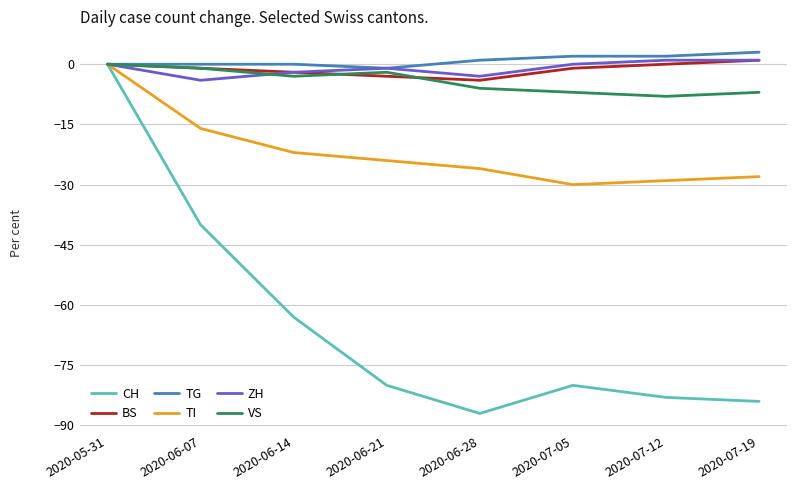

Between 2020-07-05 and 2020-07-12, which series saw the biggest shift?

CH